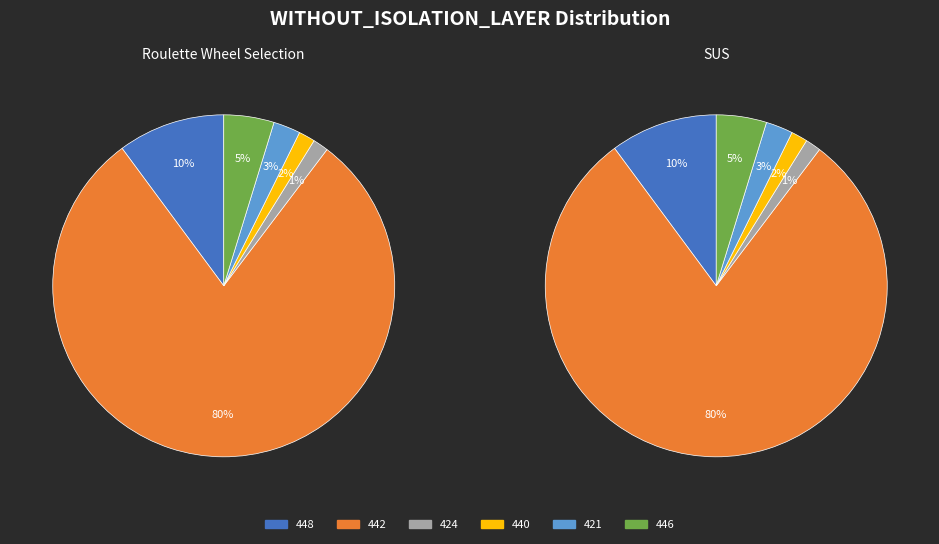

Is it true that 448 is 13% of the pie?

False